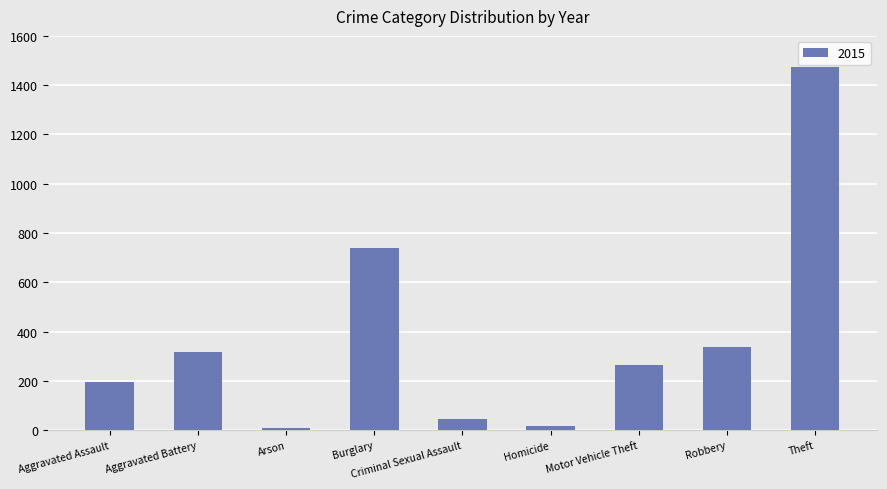

What is the difference between the maximum and minimum values?

1465